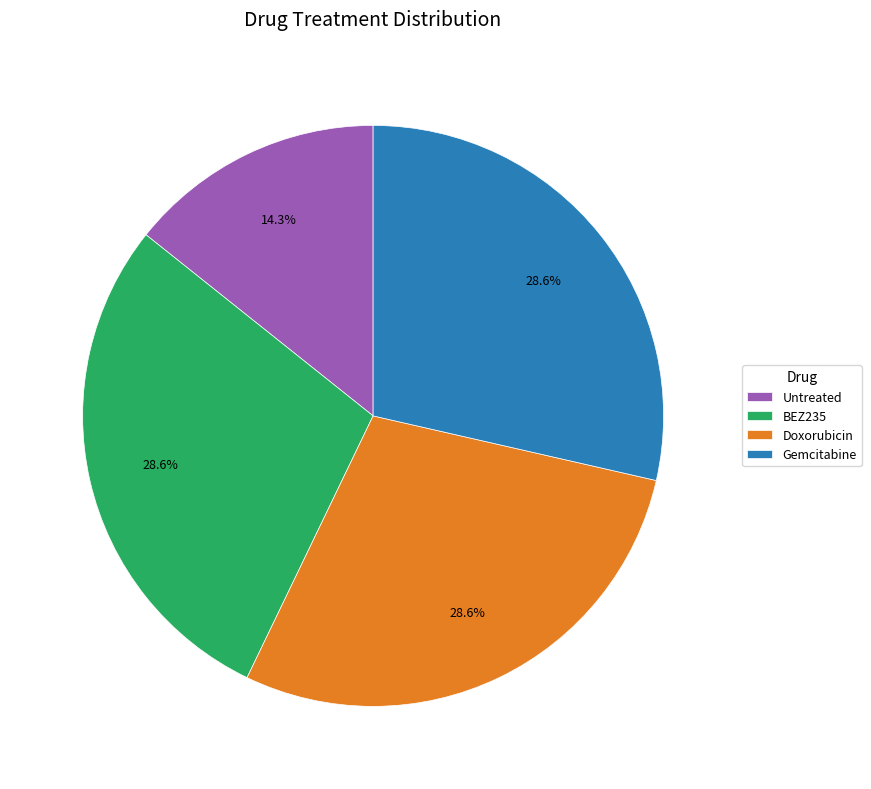

Does Untreated represent more than half of the total?

No